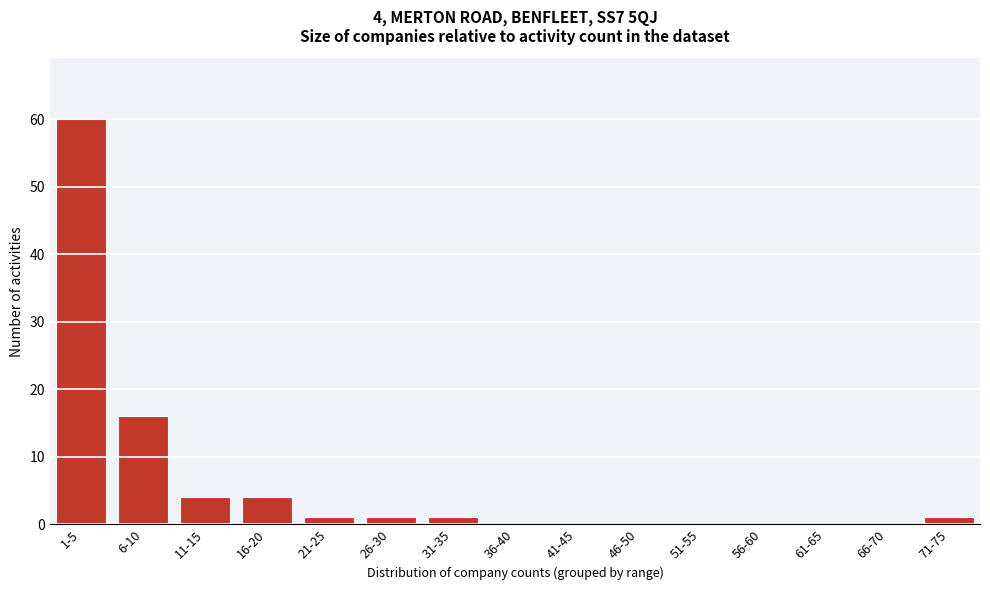

Reading left to right, extract all data points from this chart.

1-5=60	6-10=16	11-15=4	16-20=4	21-25=1	26-30=1	31-35=1	36-40=0	41-45=0	46-50=0	51-55=0	56-60=0	61-65=0	66-70=0	71-75=1